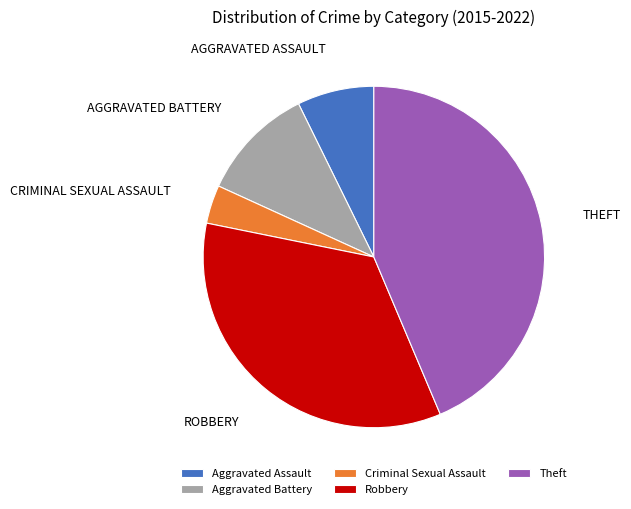

Rank the categories by value from highest to lowest.

Theft, Robbery, Aggravated Battery, Aggravated Assault, Criminal Sexual Assault